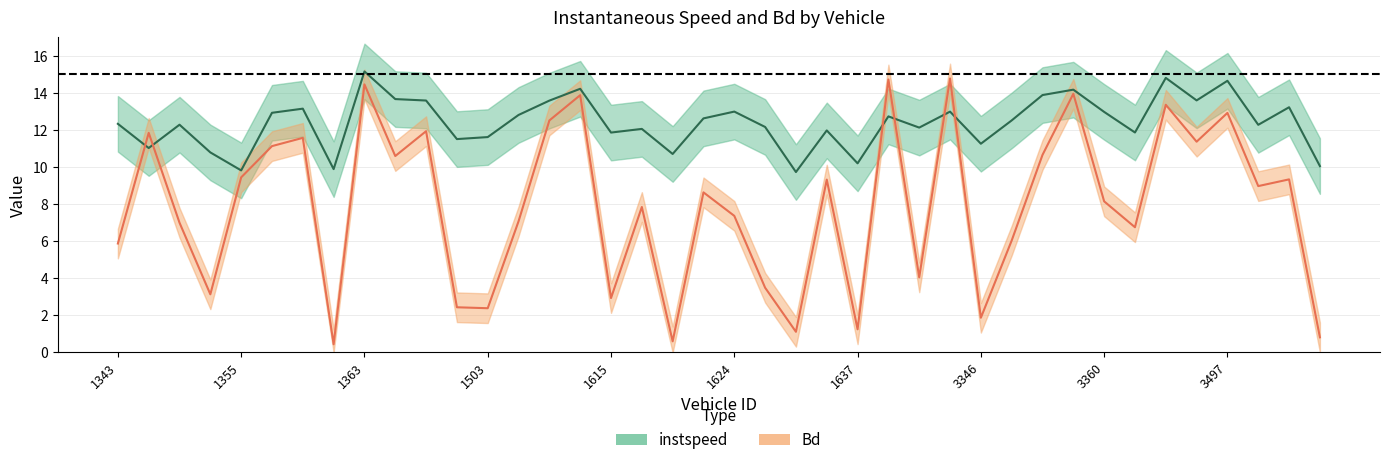

Where is the first local maximum for Bd?

1349.0